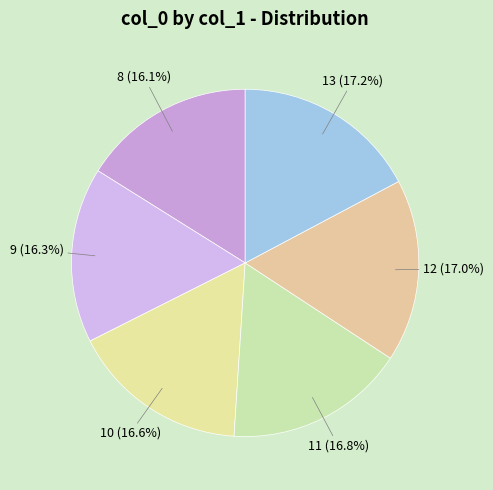

True or false: 13 accounts for 17% of the total.

True